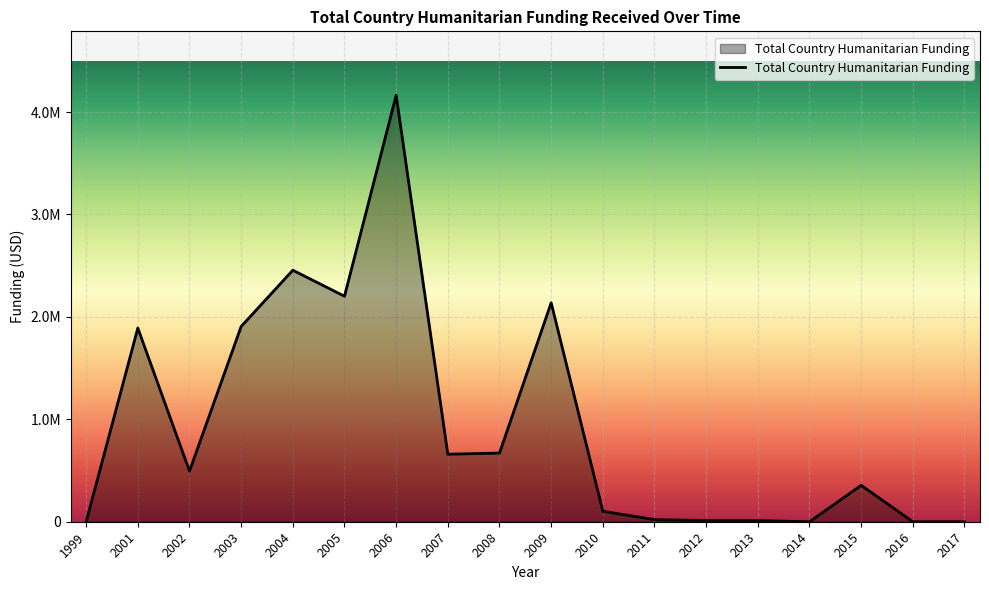

Rank the categories by value from lowest to highest.

1999, 2014, 2016, 2017, 2013, 2012, 2011, 2010, 2015, 2002, 2007, 2008, 2001, 2003, 2009, 2005, 2004, 2006